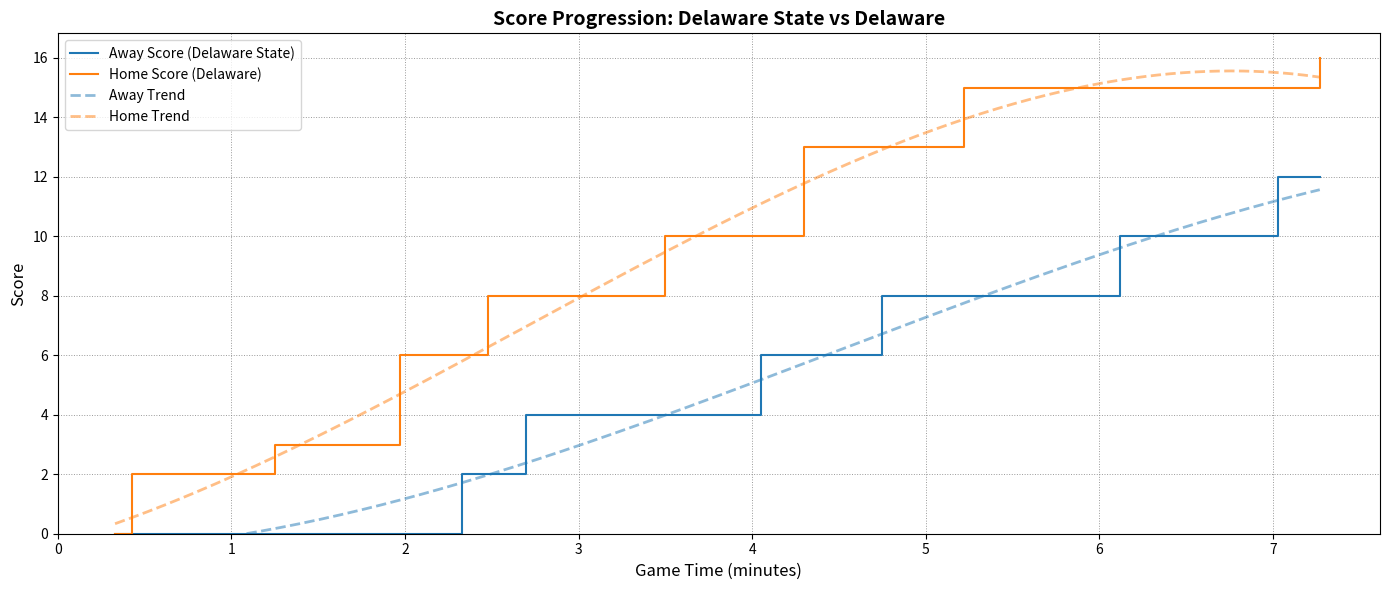

Does the chart display data point markers on the line(s)?

No